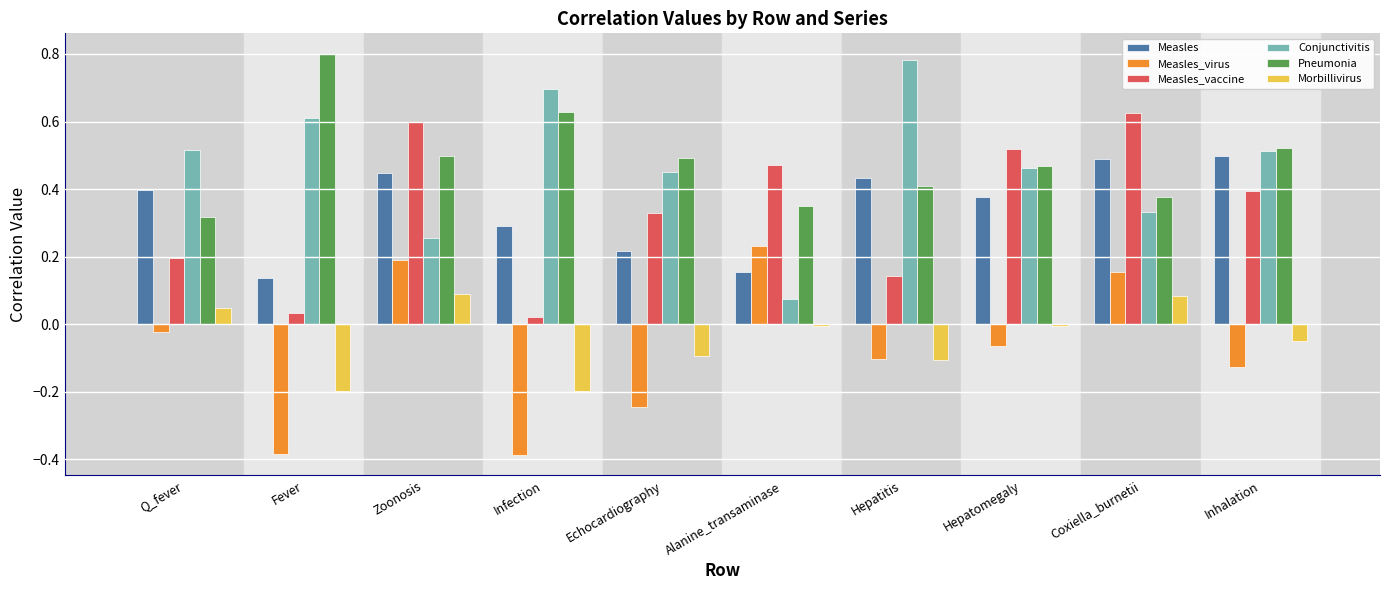

At which label does Pneumonia reach its peak?

Fever